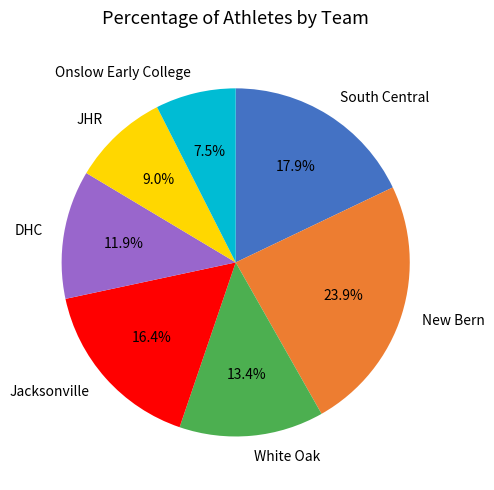

True or false: New Bern accounts for 35% of the total.

False